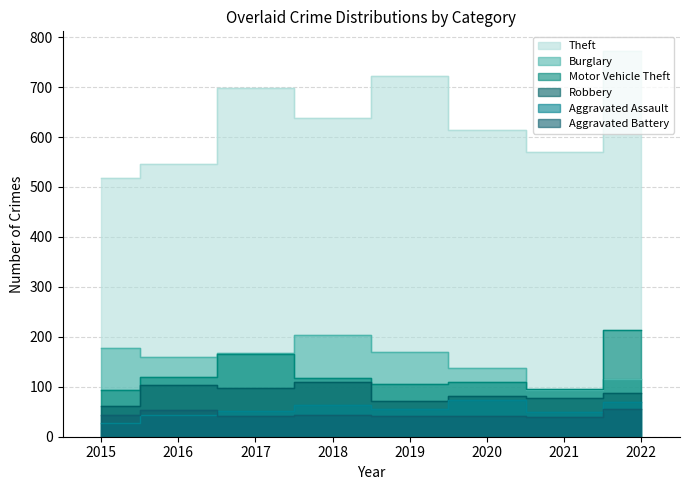

Reading left to right, extract all data points from this chart.

Theft: 518	547	699	638	723	615	570	773
Burglary: 177	160	167	204	170	138	94	116
Motor Vehicle Theft: 94	119	165	118	105	109	95	214
Robbery: 61	103	97	109	72	81	78	88
Aggravated Assault: 28	44	52	64	56	73	49	69
Aggravated Battery: 43	54	42	44	42	41	40	55